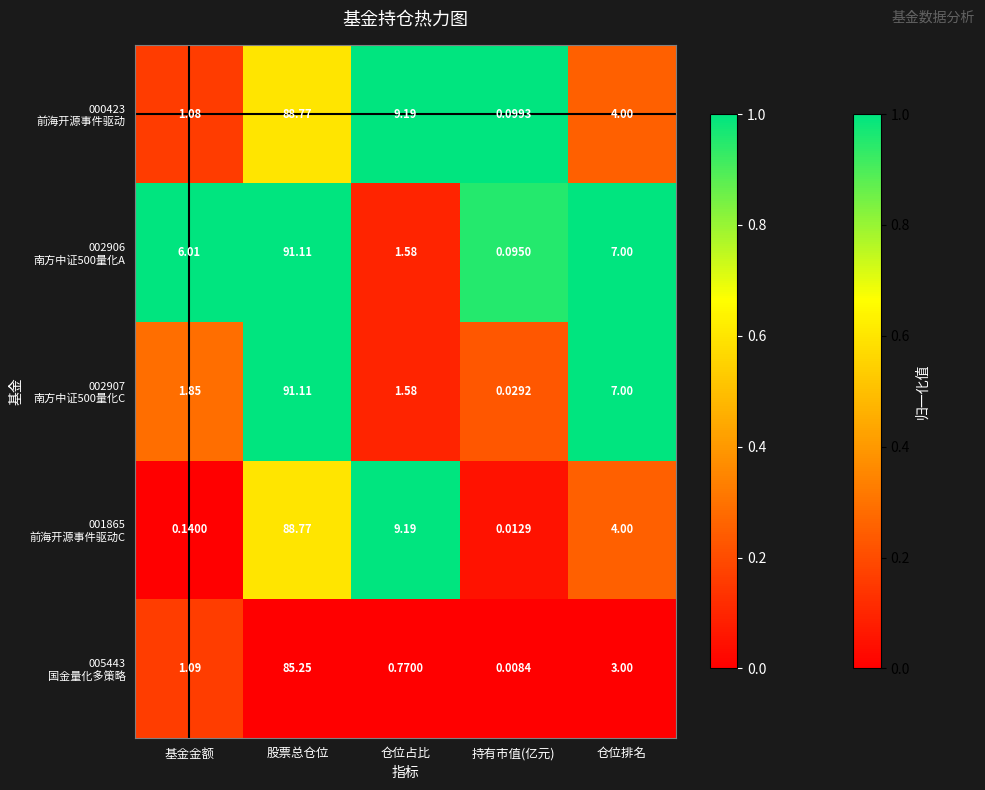

At which category is the sum across all series the highest?

股票总仓位